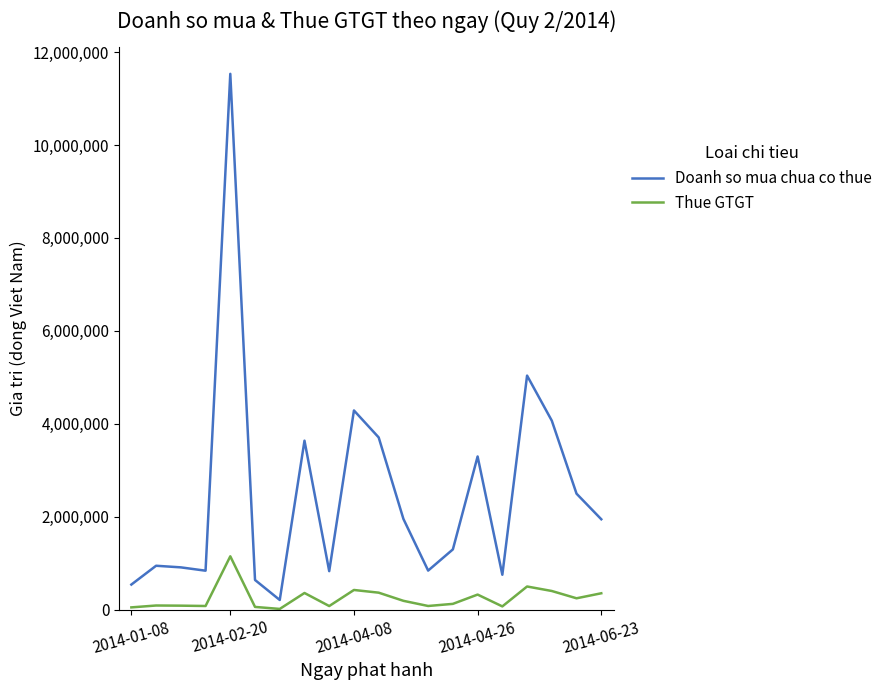

What is the maximum value shown in the chart?

11530000